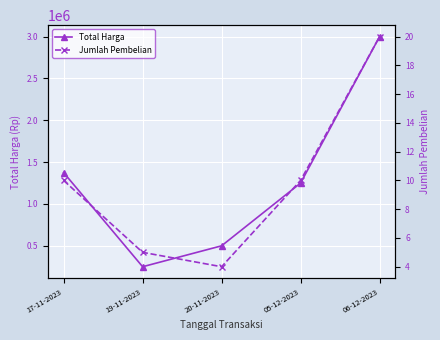

Does the chart display data point markers on the line(s)?

Yes